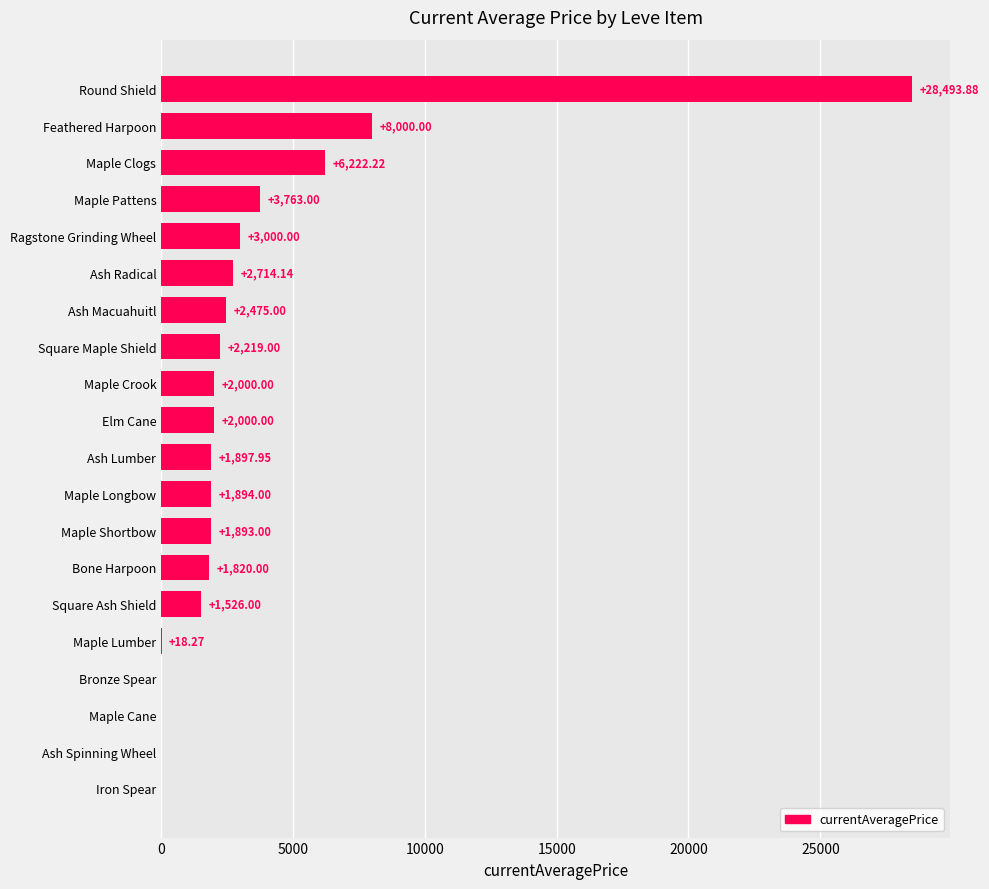

Where is the data nearest to the value 14246?

Feathered Harpoon